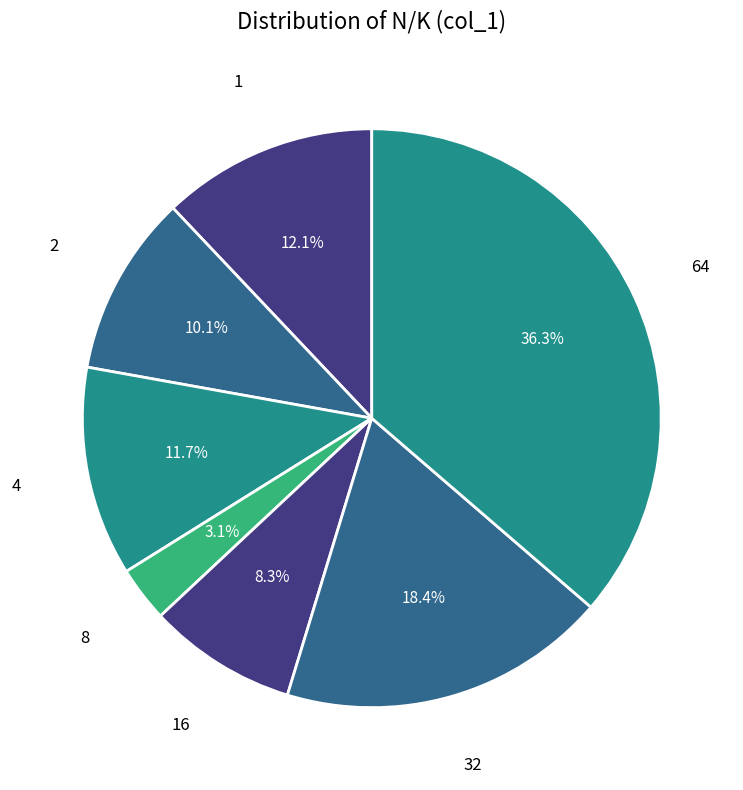

How many segments does this pie chart have?

7